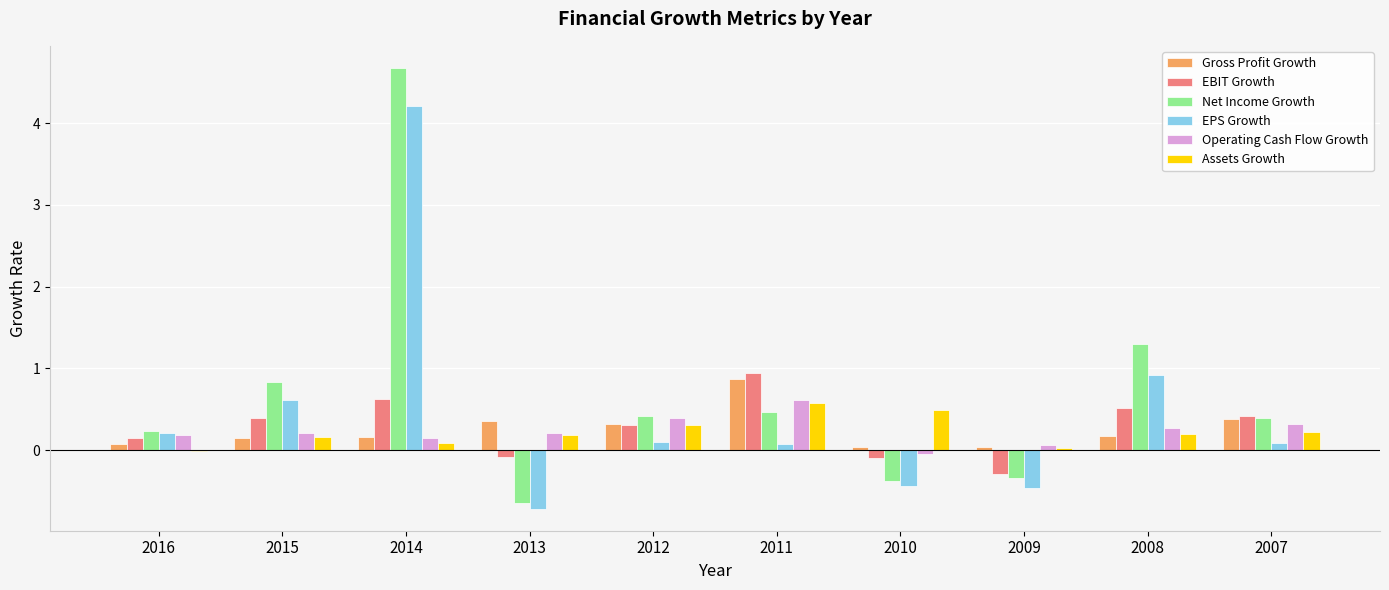

At which category is the sum across all series the highest?

2014